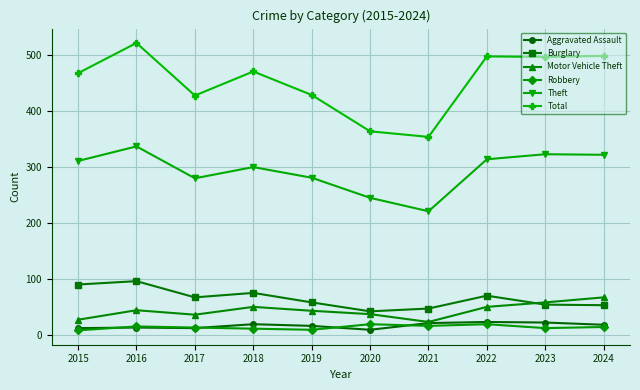

True or false: Total and Aggravated Assault intersect in this chart.

False